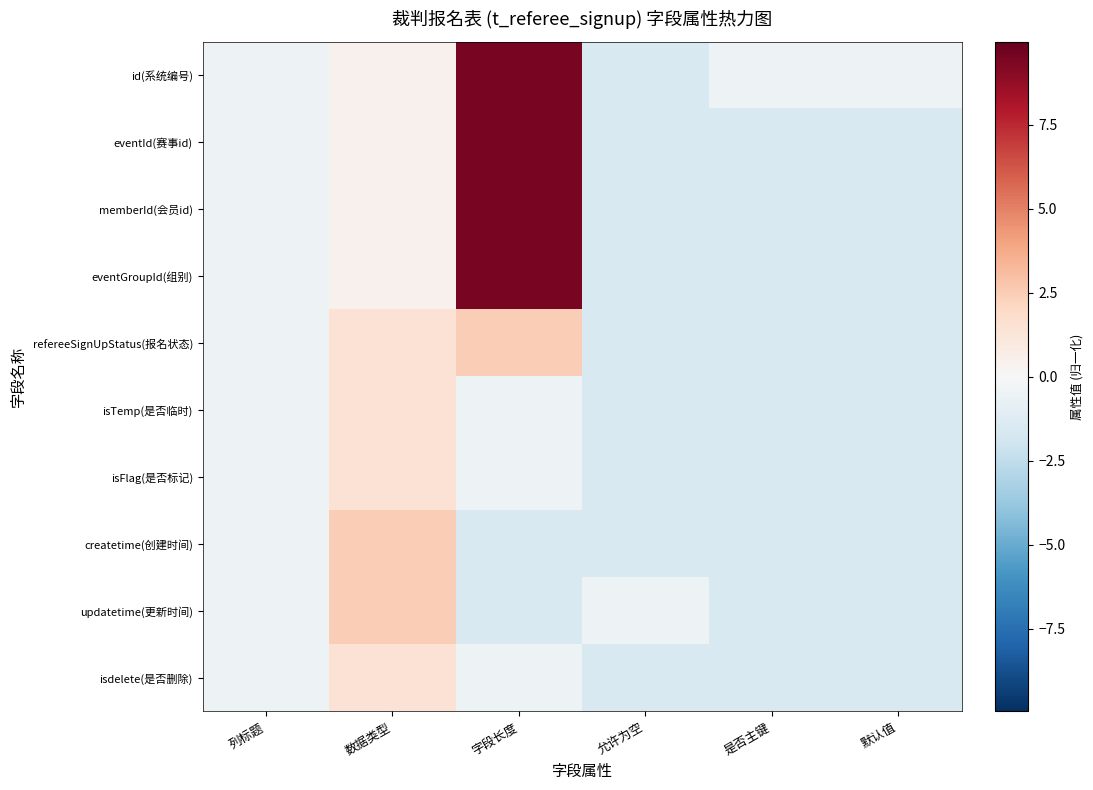

Rank the series at 默认值 from highest to lowest value.

id(系统编号), eventId(赛事id), memberId(会员id), eventGroupId(组别), refereeSignUpStatus(报名状态), isTemp(是否临时), isFlag(是否标记), createtime(创建时间), updatetime(更新时间), isdelete(是否删除)